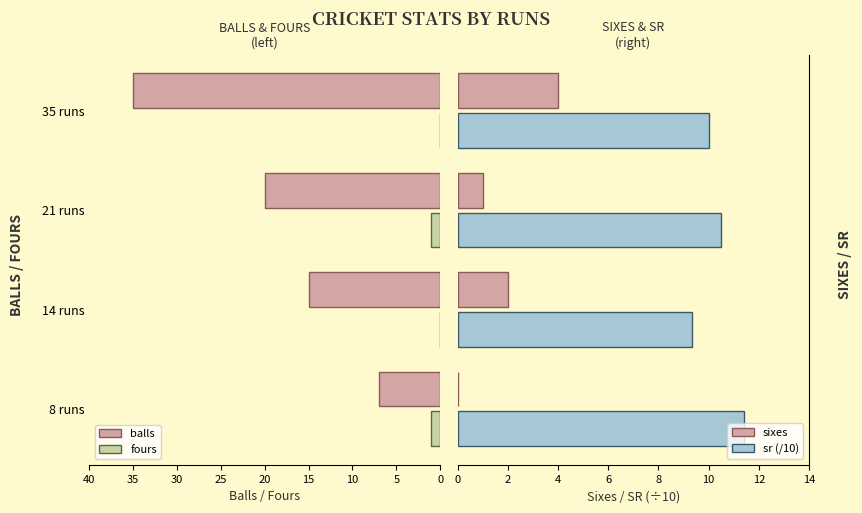

The fours series shows 1 at 21 runs. True or false?

True